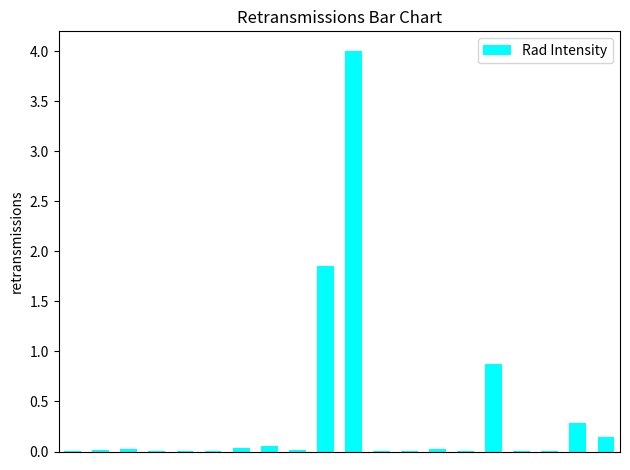

What is the maximum value shown in the chart?

4.0